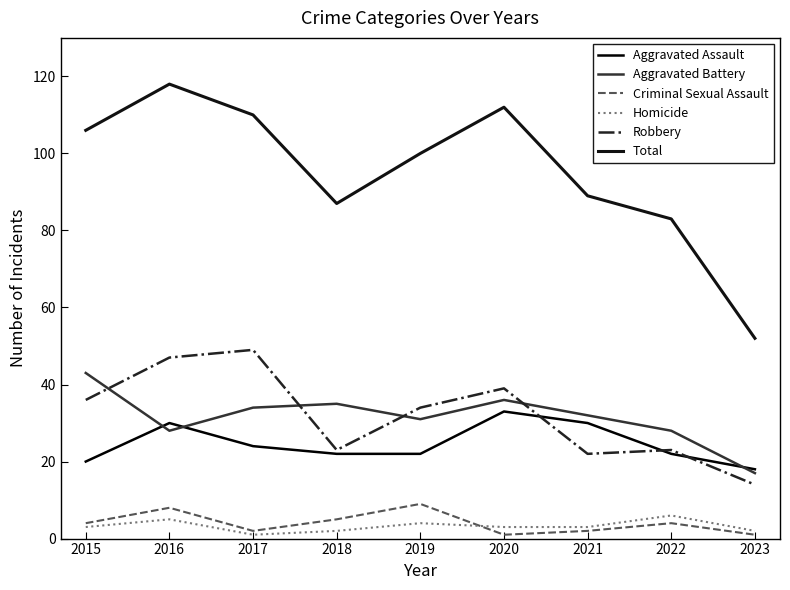

How many distinct data groups are displayed?

6